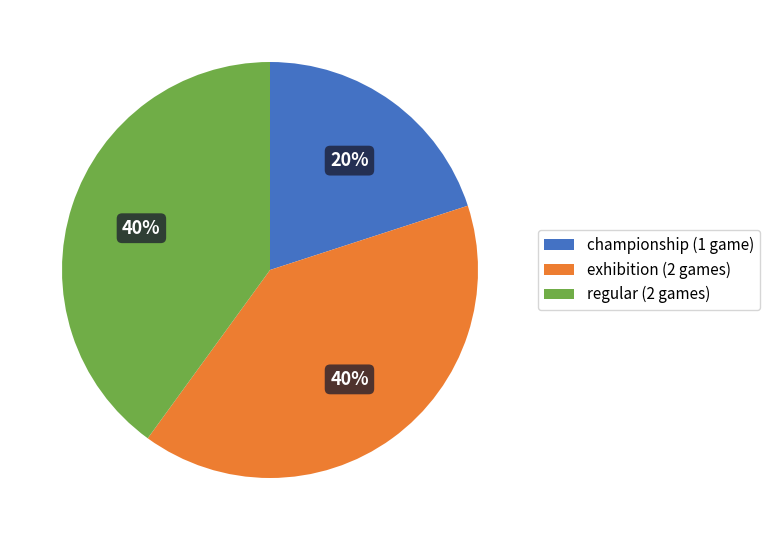

True or false: regular accounts for 40% of the total.

True